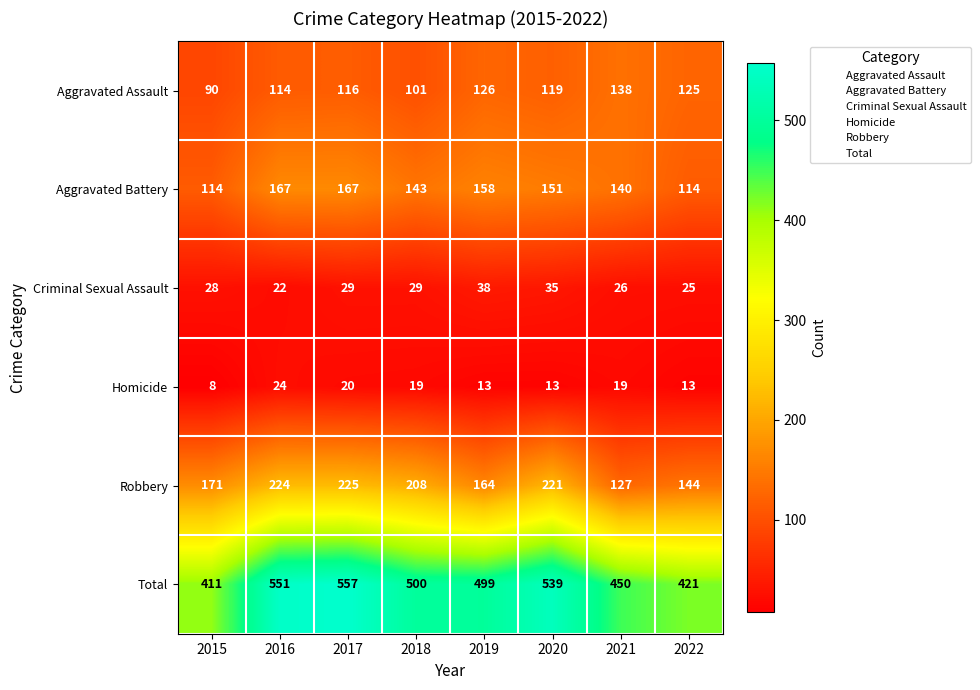

What is the spread (max minus min) of values at 2020?

526